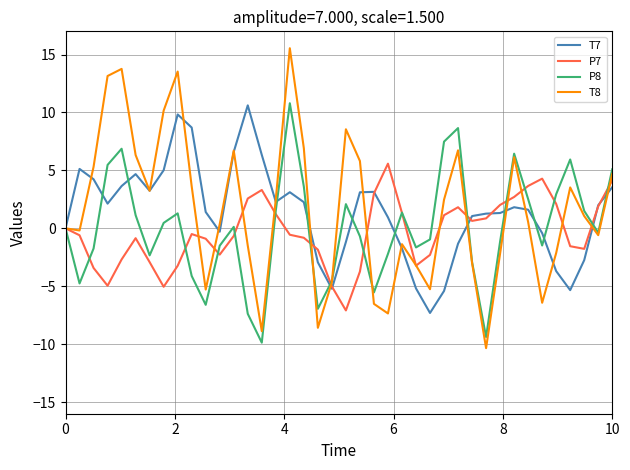

What is the greatest value displayed?

15.5